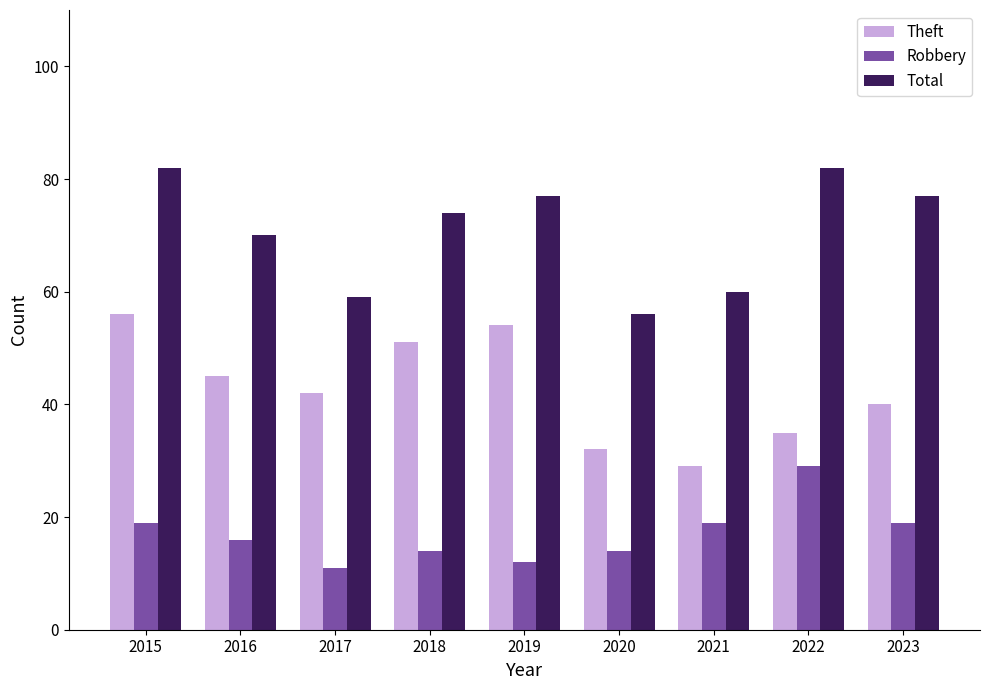

What is the sum of all Robbery values?

153